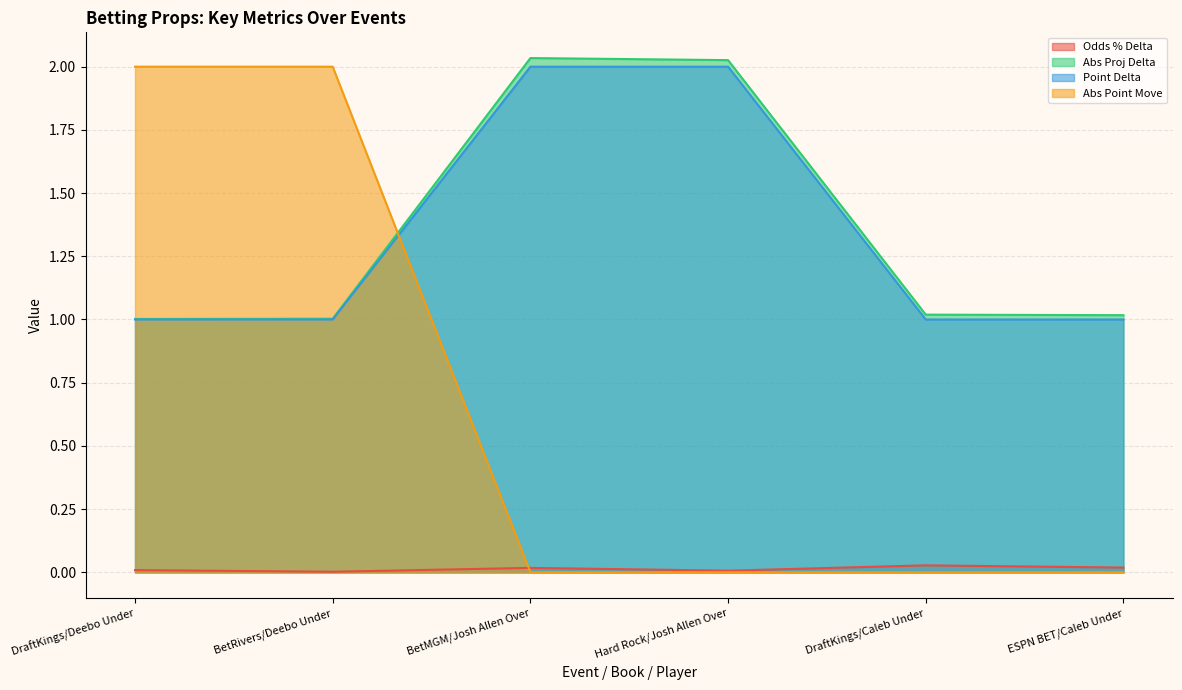

The Point Delta series shows 1.0 at DraftKings/Caleb Under. True or false?

True